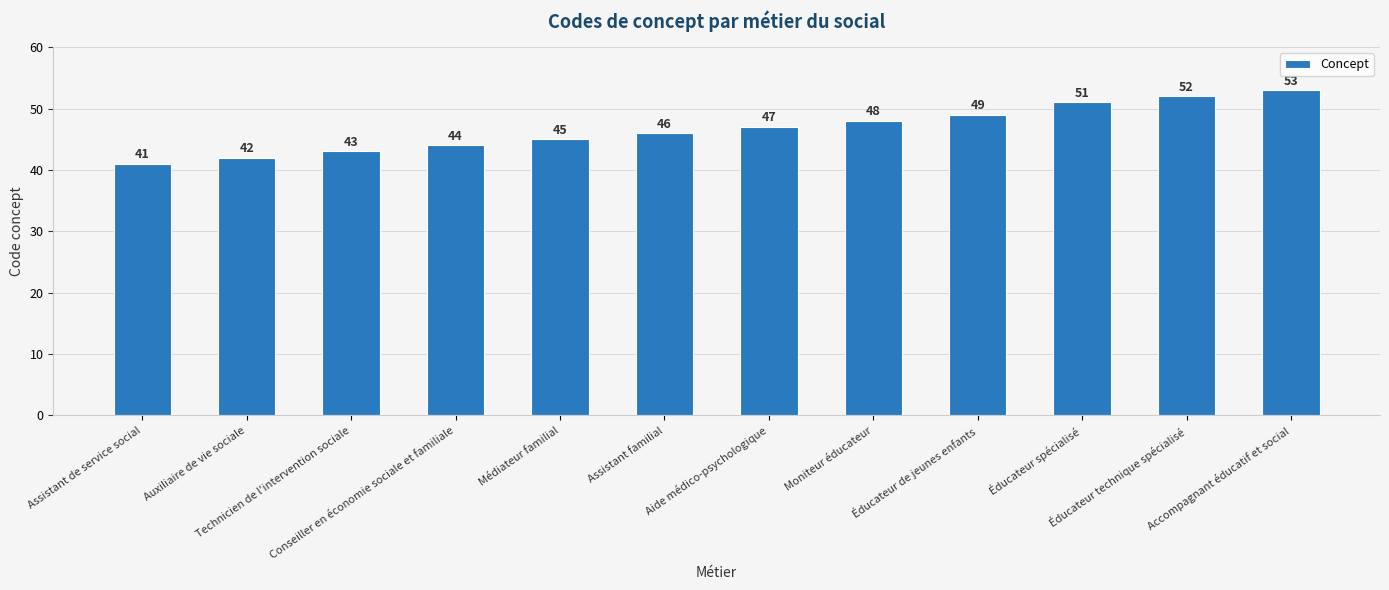

Reading right to left, what are all the values shown in this chart?

Accompagnant éducatif et social=53	Éducateur technique spécialisé=52	Éducateur spécialisé=51	Éducateur de jeunes enfants=49	Moniteur éducateur=48	Aide médico-psychologique=47	Assistant familial=46	Médiateur familial=45	Conseiller en économie sociale et familiale=44	Technicien de l'intervention sociale=43	Auxiliaire de vie sociale=42	Assistant de service social=41